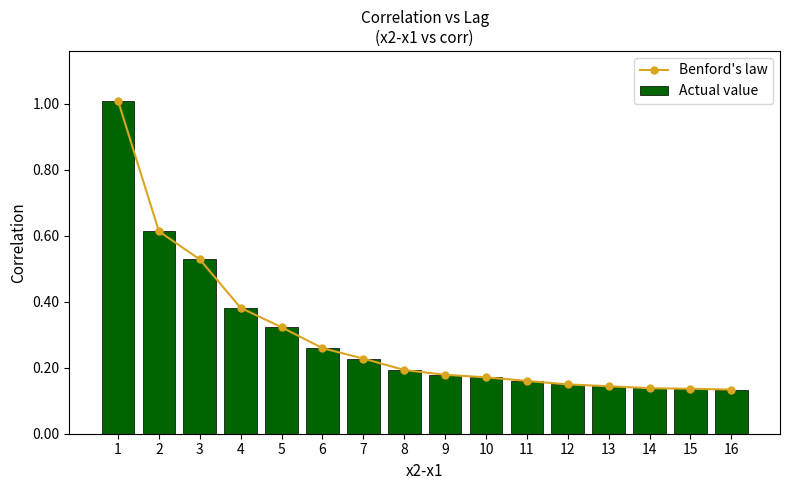

What is the total value across all series at 15?

0.3